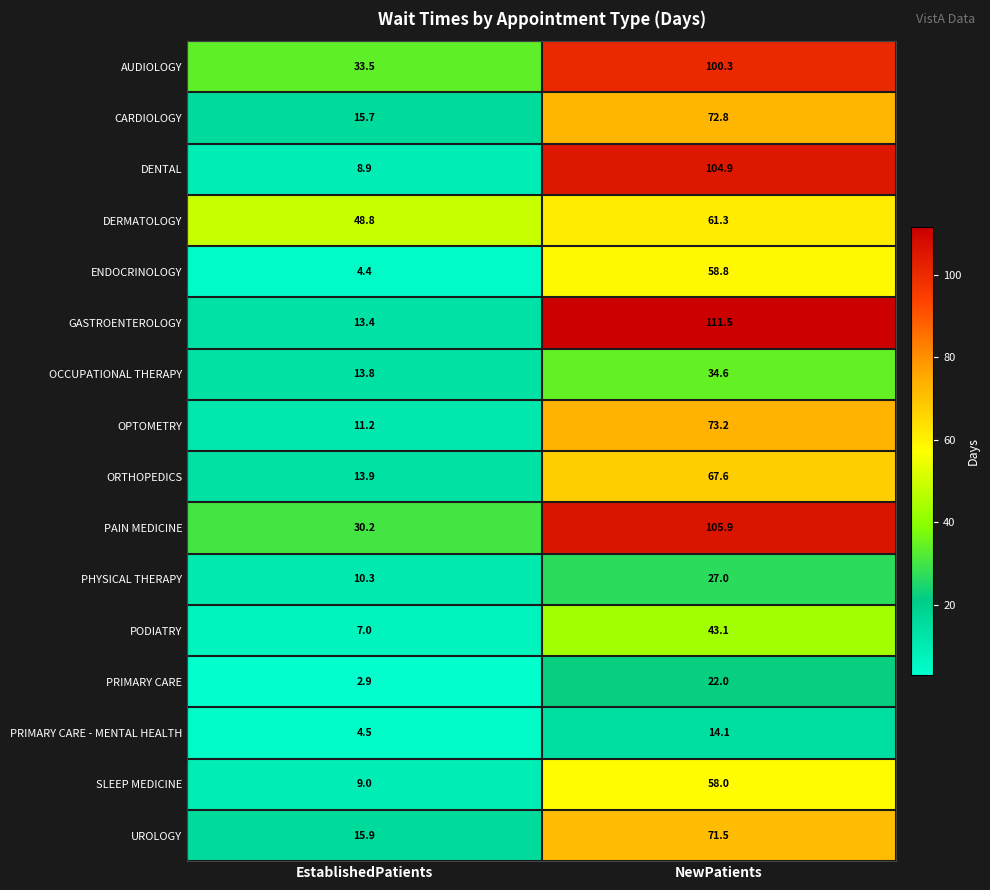

Which series has the largest total across all categories?

PAIN MEDICINE